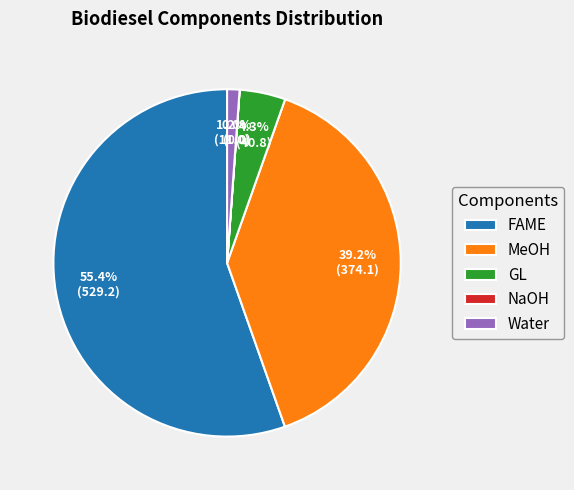

Is it true that MeOH is 53% of the pie?

False